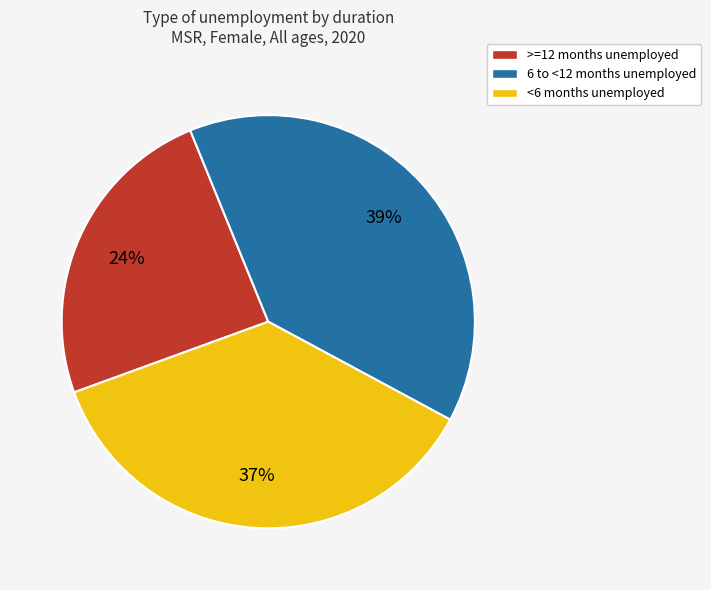

Which category has the smallest portion of the pie?

>=12 months unemployed